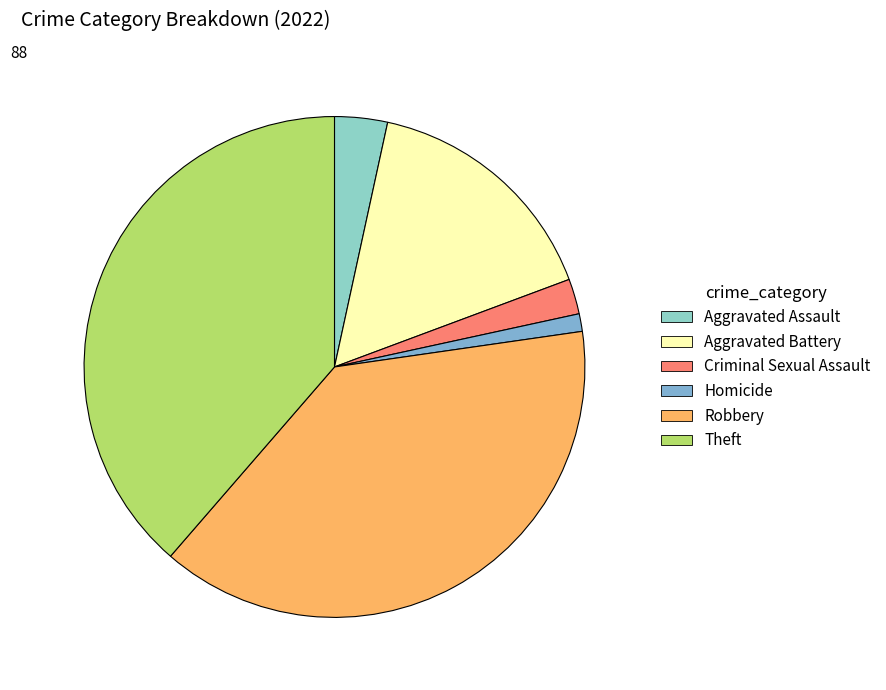

Count the number of slices in the pie.

6